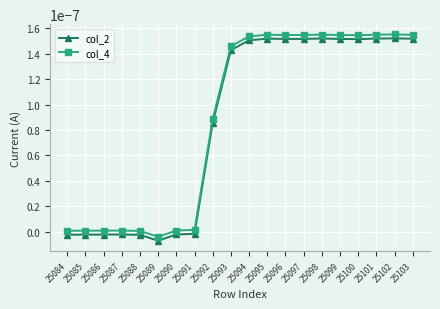

True or false: col_2 has more than 2 points higher than both neighbors.

True